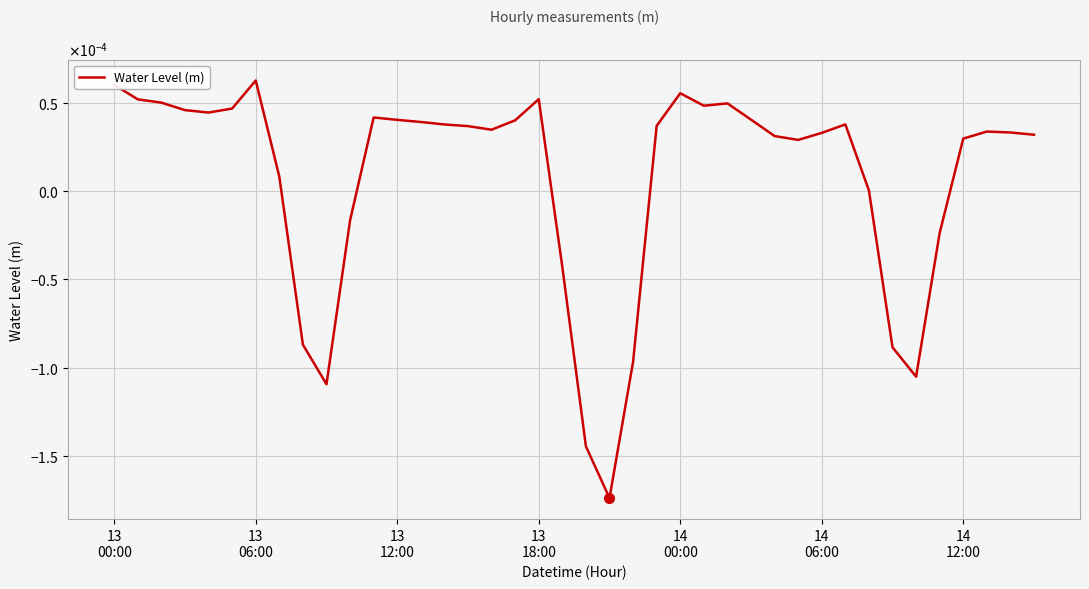

Count the number of values greater than 0.

30